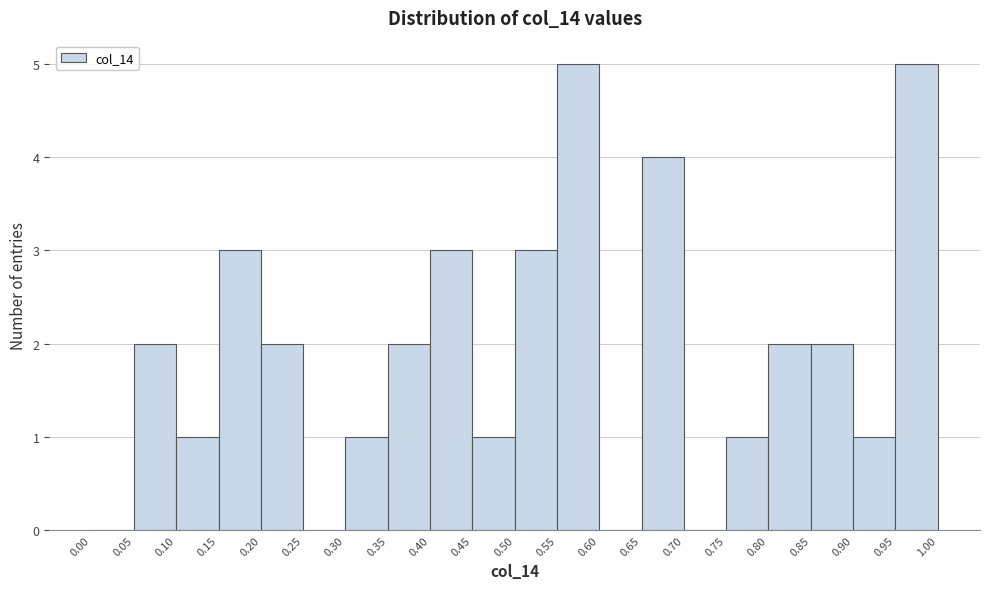

How tall is the bar that spans 0.80 to 0.85 on the x-axis? The values are not printed on the chart, so give them approximately, as read against the axis.

2